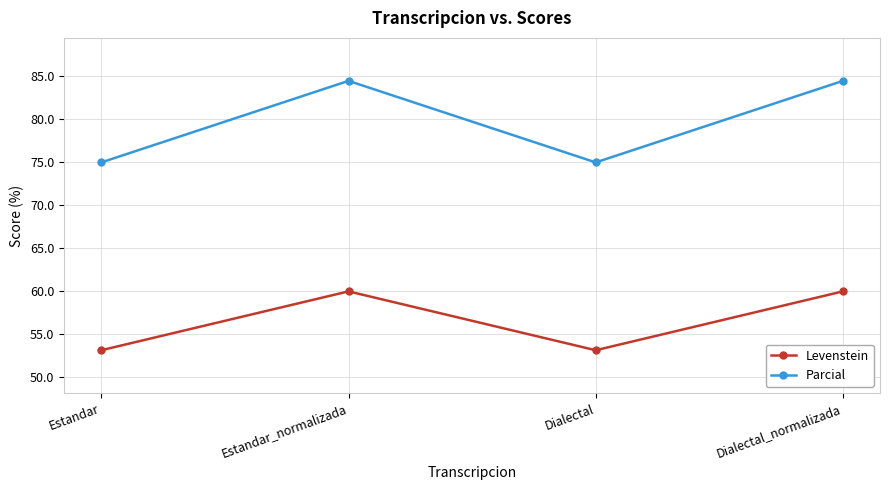

Rank the series at Estandar_normalizada from lowest to highest value.

Levenstein, Parcial